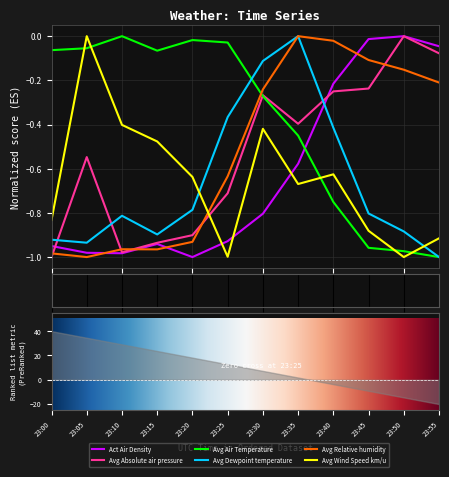

List the labels in order of Avg Wind Speed km/u value, largest first.

23:05, 23:10, 23:30, 23:15, 23:40, 23:20, 23:35, 23:00, 23:45, 23:55, 23:25, 23:50